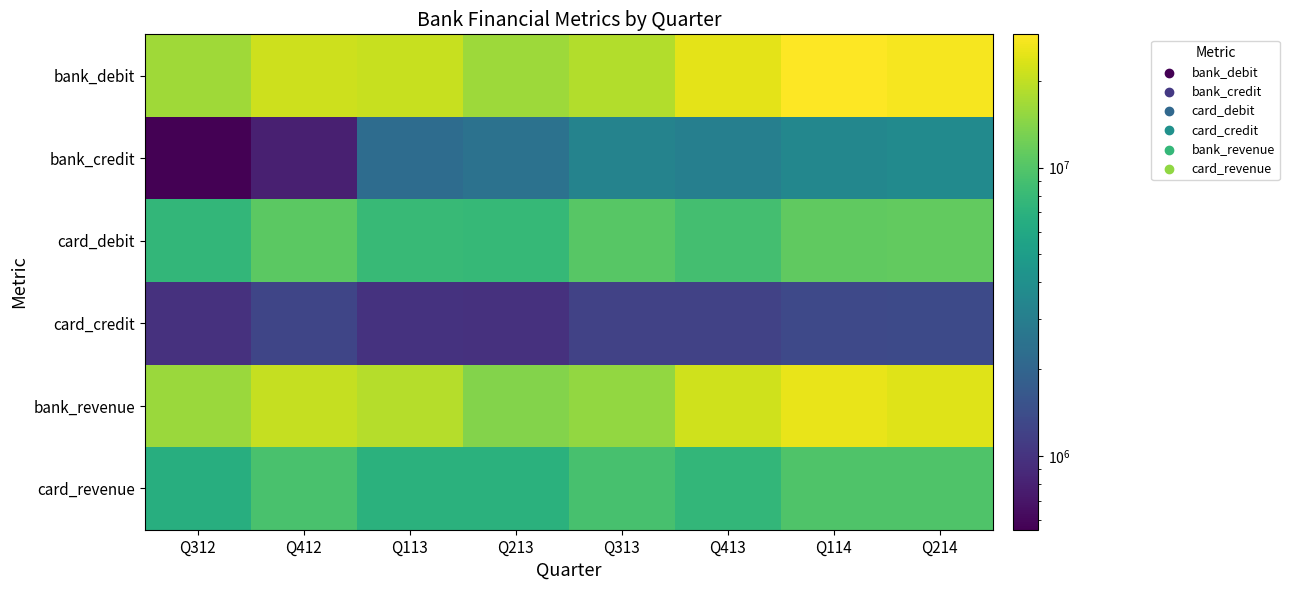

At which category is the sum across all series the highest?

Q114